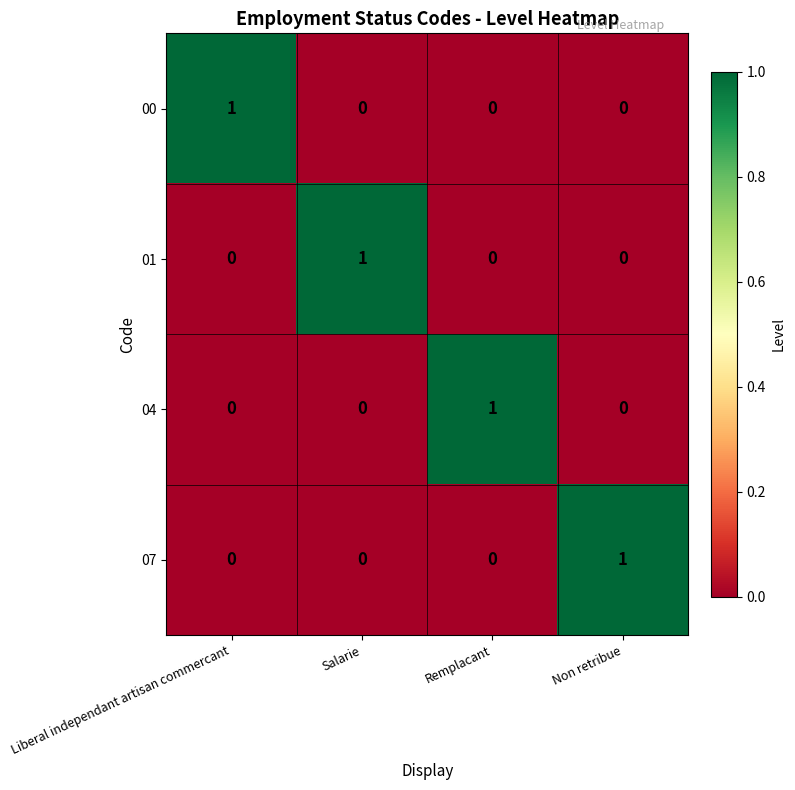

Is the value of 07 at Non retribue greater than the value of 04 at Liberal independant artisan commercant?

Yes